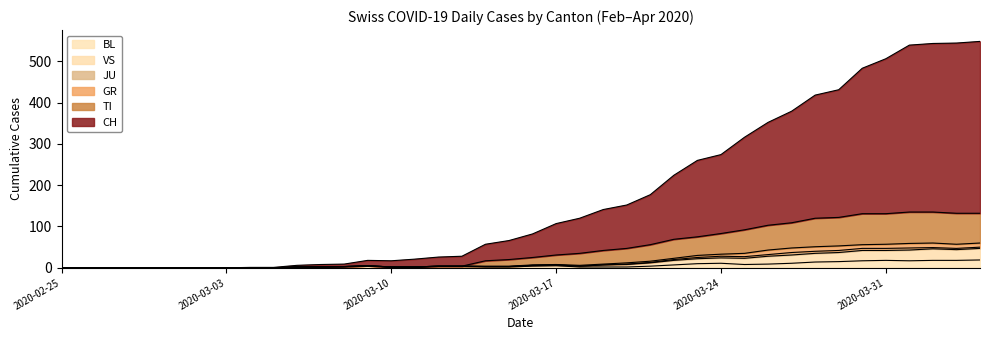

What is the maximum value for BL?

19